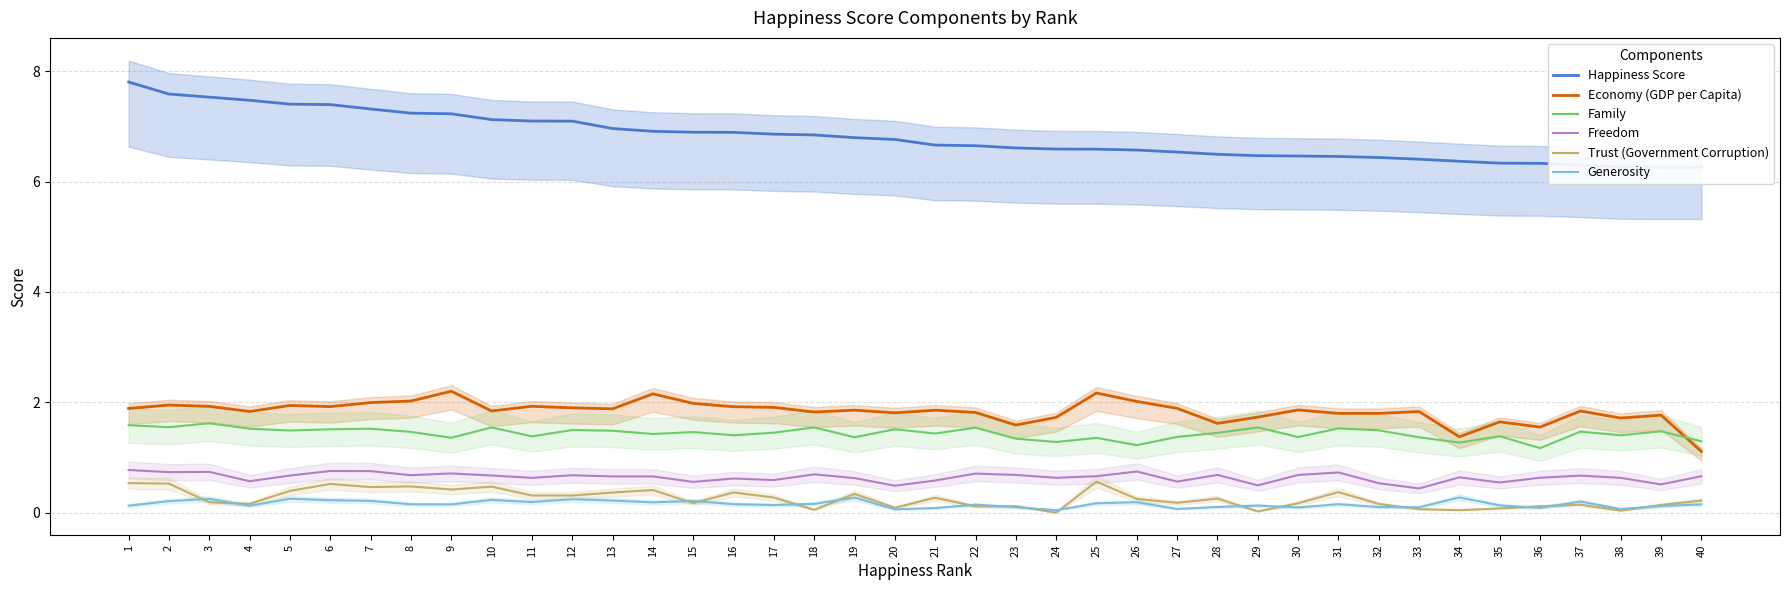

How many categories are shown in the chart?

40